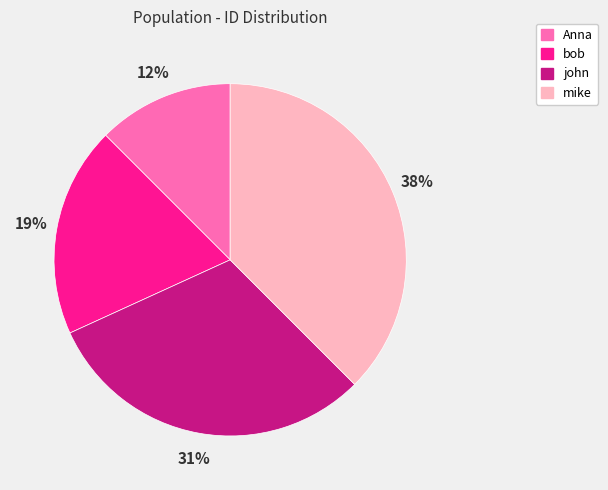

Is there a majority slice in this chart?

No